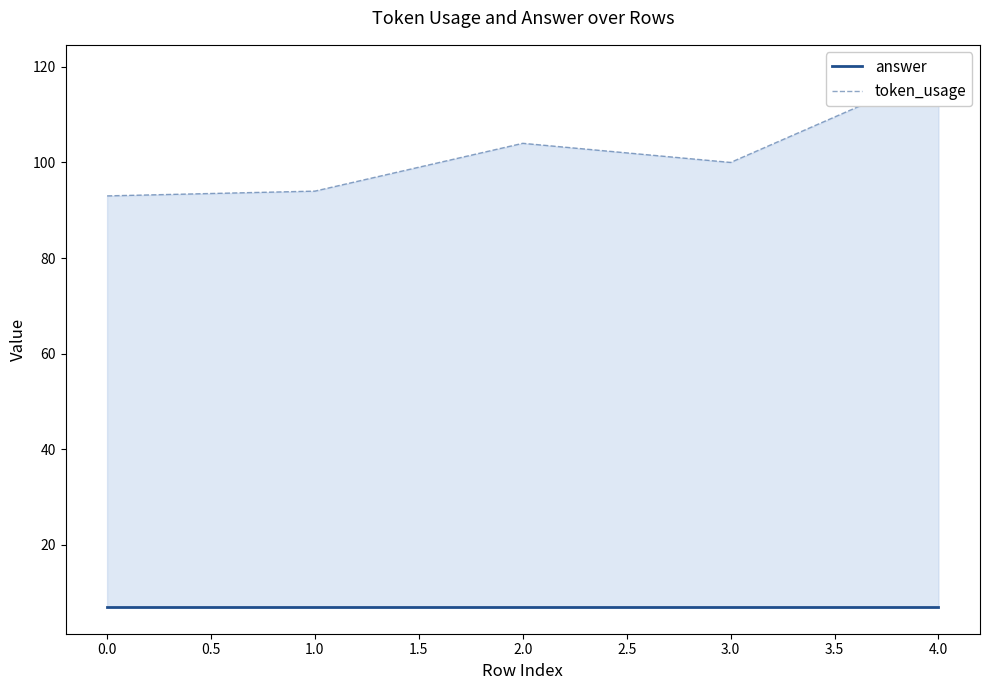

How many lines are shown in the chart?

2